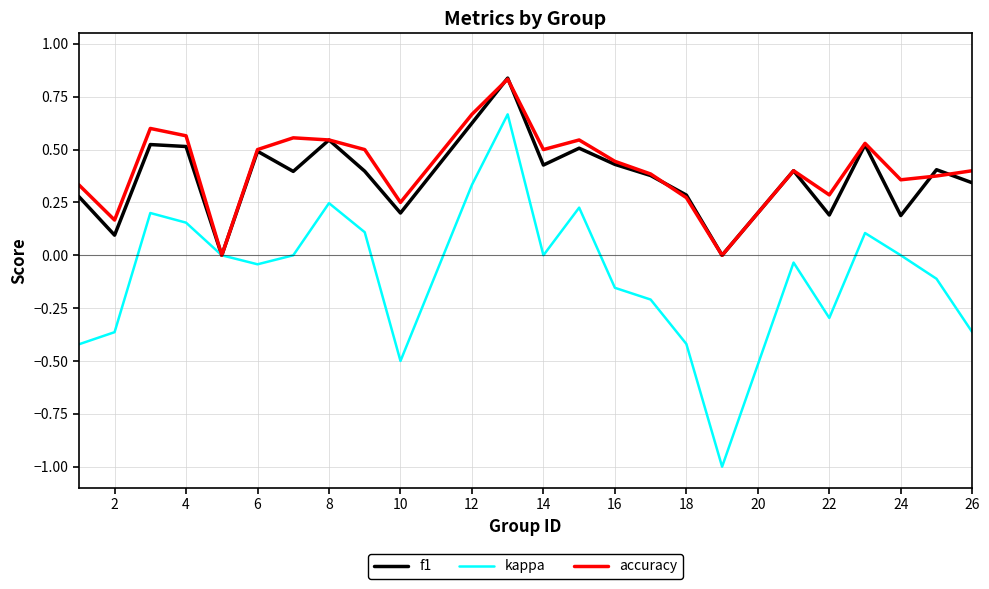

Which series has the largest total across all categories?

accuracy